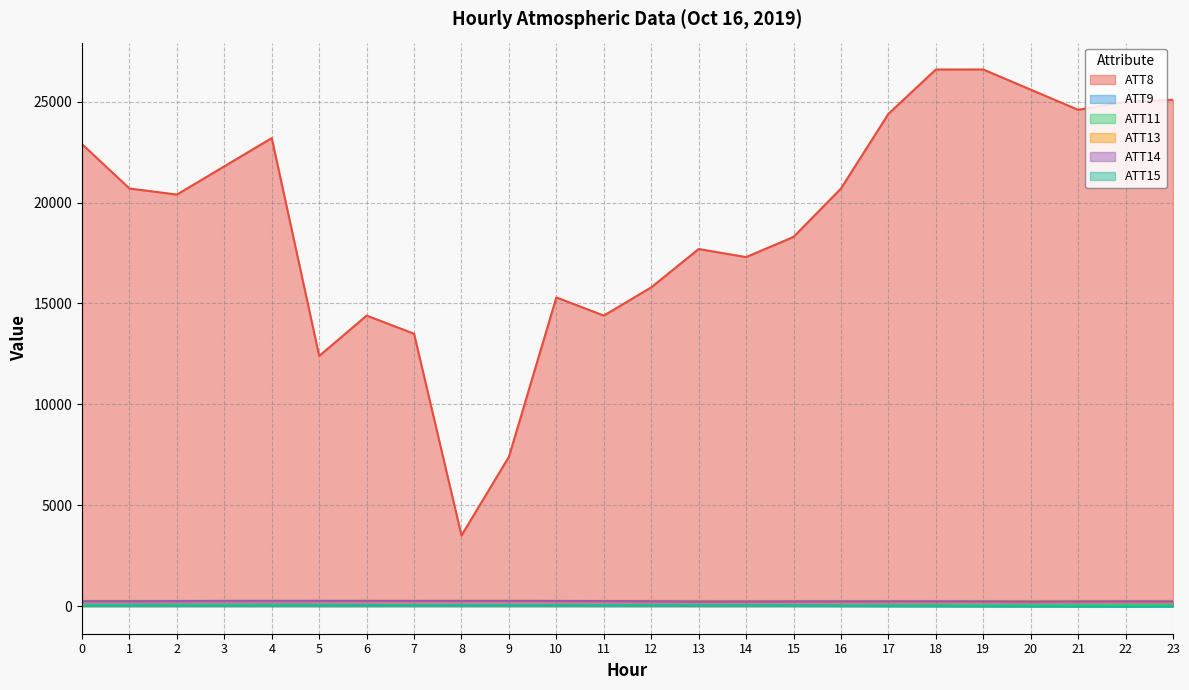

The ATT13 series shows 57.9 at 13. True or false?

False